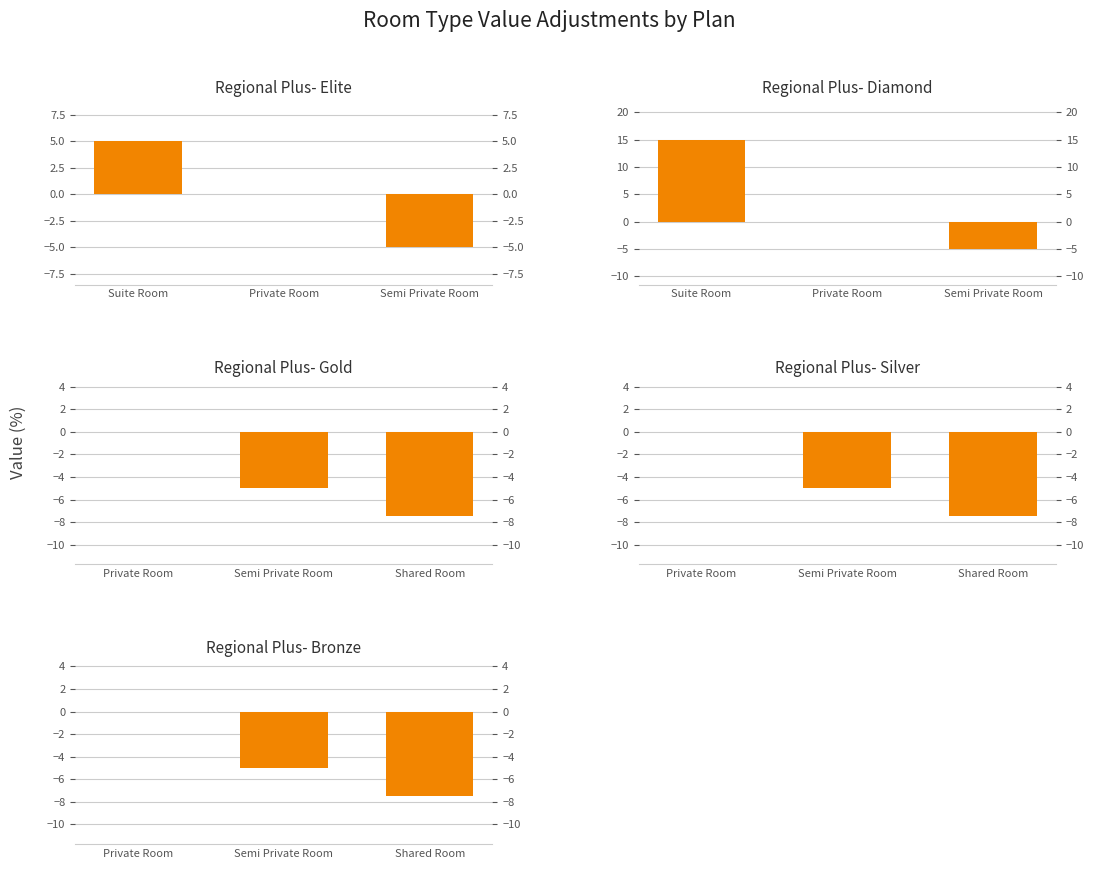

Count the Regional Plus- Elite values in the range -5 to 5.

3